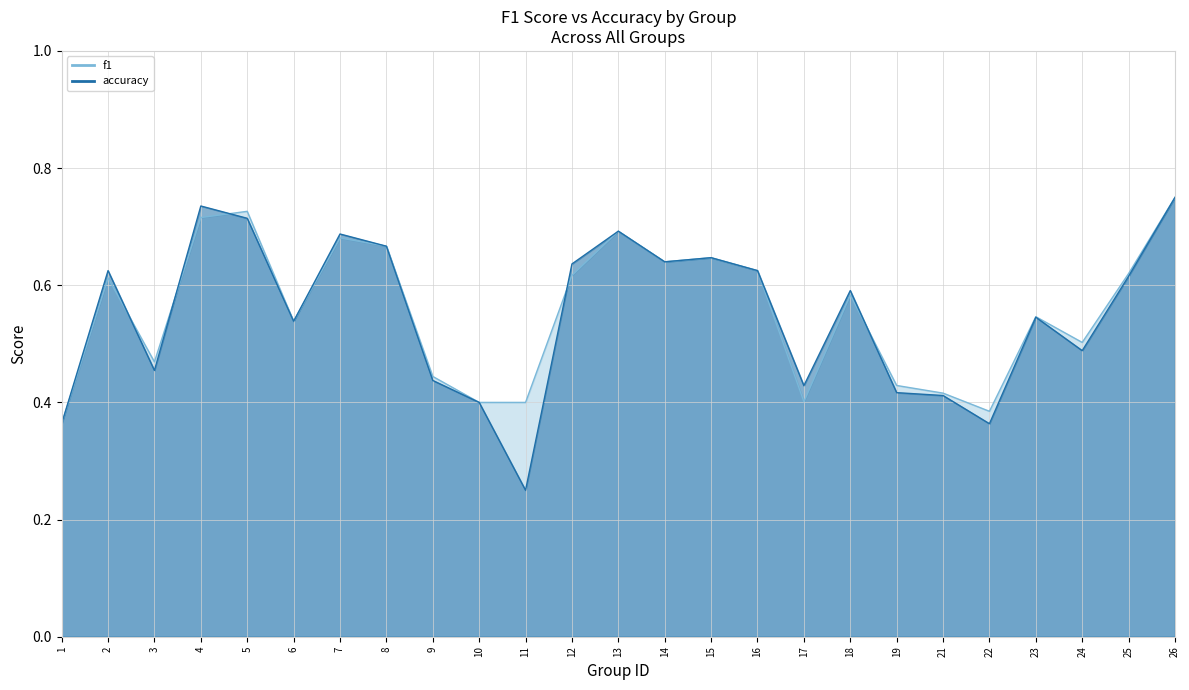

Reading left to right, list all the values displayed in this chart.

f1: 0.4	0.6	0.5	0.7	0.7	0.5	0.7	0.7	0.4	0.4	0.4	0.6	0.7	0.6	0.6	0.6	0.4	0.6	0.4	0.4	0.4	0.5	0.5	0.6	0.8
accuracy: 0.4	0.6	0.5	0.7	0.7	0.5	0.7	0.7	0.4	0.4	0.2	0.6	0.7	0.6	0.6	0.6	0.4	0.6	0.4	0.4	0.4	0.5	0.5	0.6	0.8